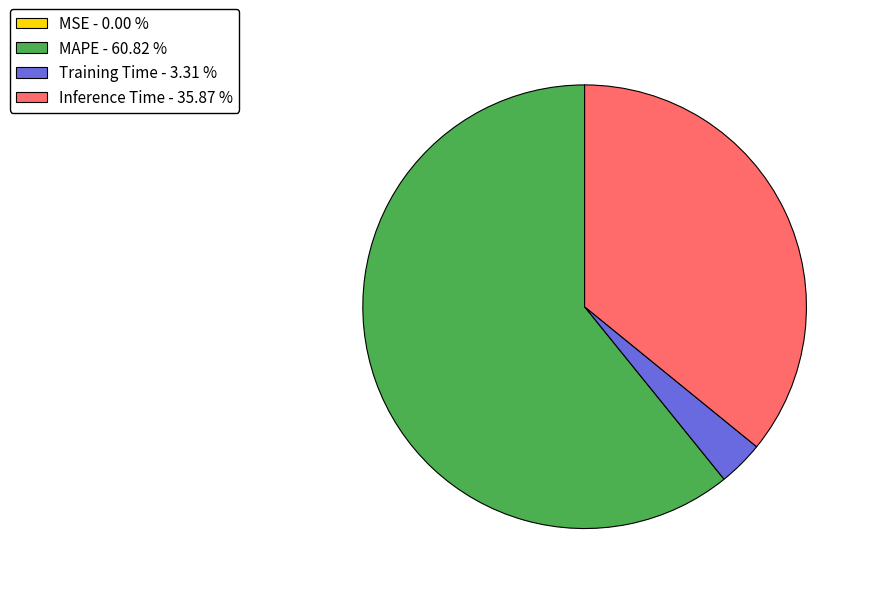

Does MAPE - 60.82 % represent more than half of the total?

Yes